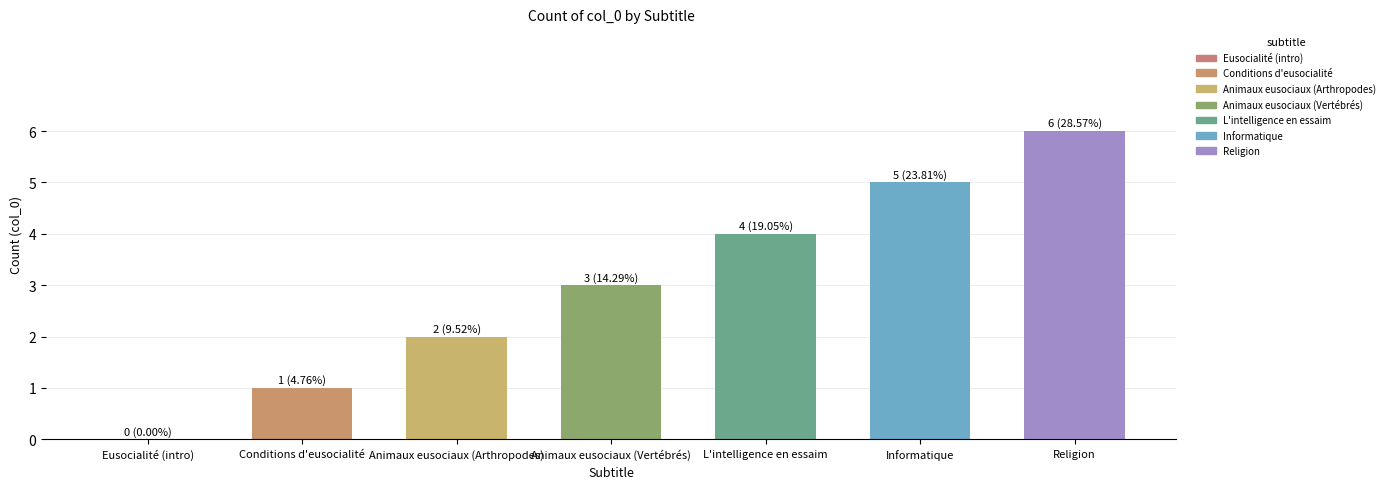

What is the change in value from Animaux eusociaux (Vertébrés) to Religion?

+3